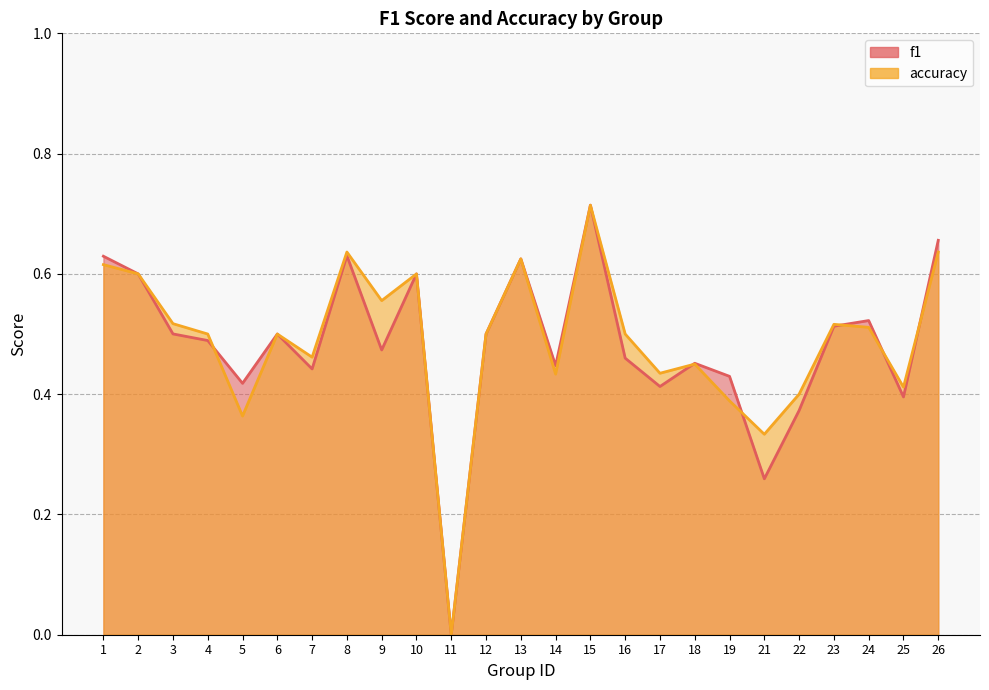

What is the value of the f1 point at the 5th from the left?

0.4